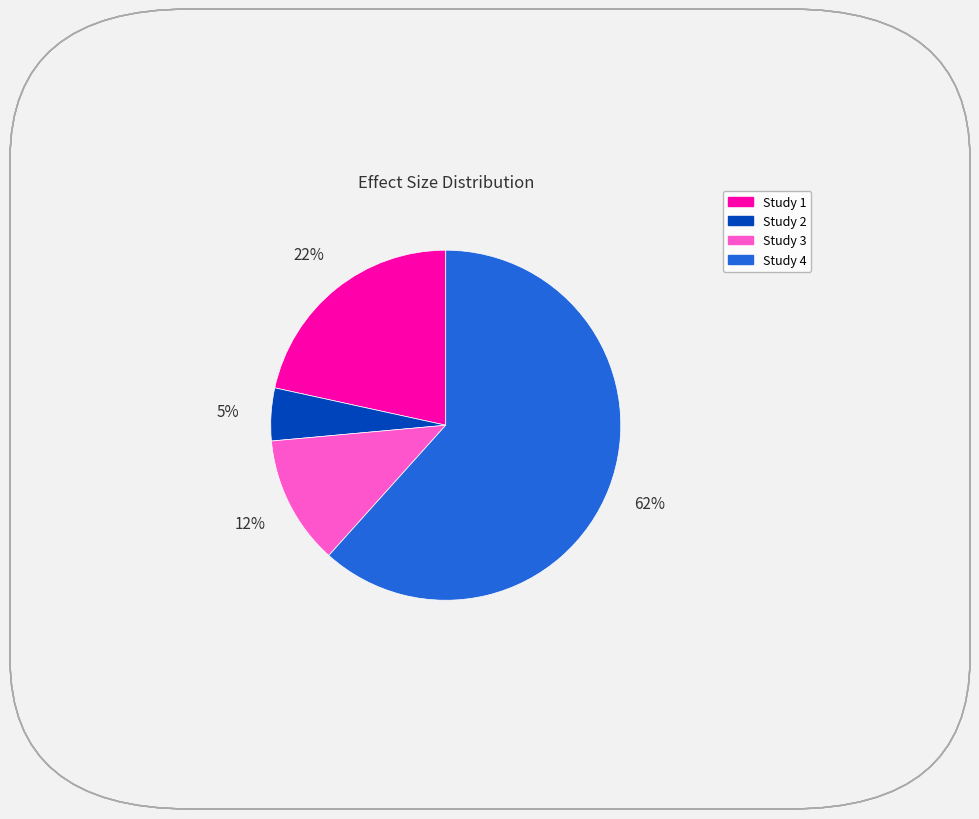

Which slice represents more than half of the pie?

Study 4